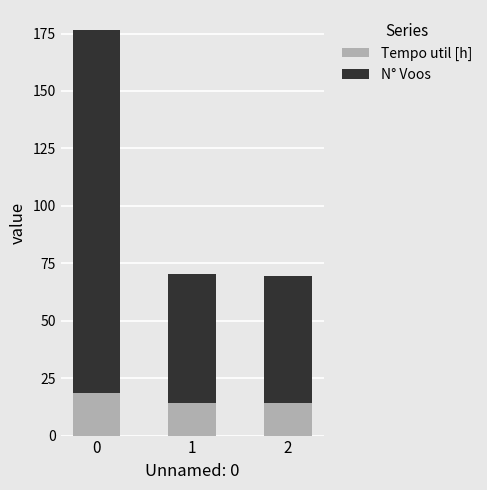

What is the total value across all series at 2?

69.3